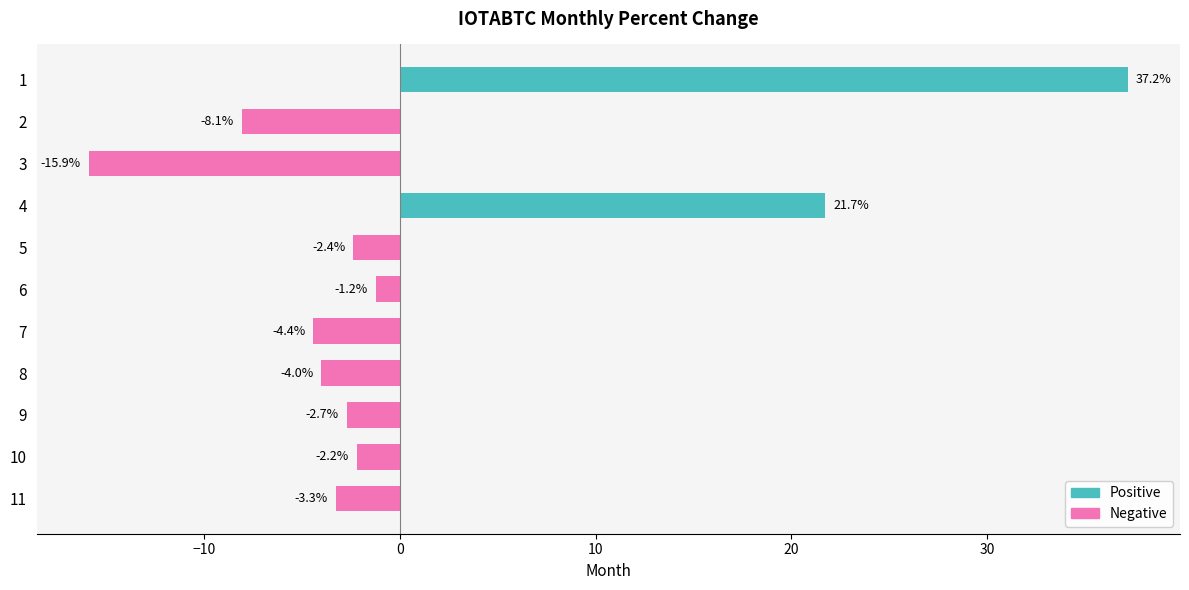

What is the difference between the maximum and minimum values?

53.1